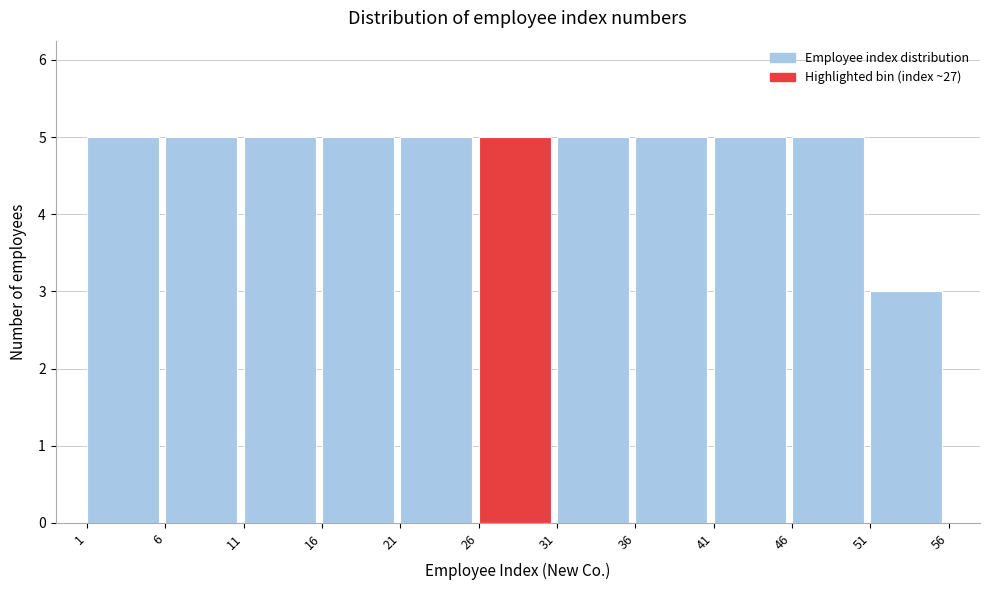

What is the height of the bar covering 11 to 16 on the x-axis? The values are not printed on the chart, so give them approximately, as read against the axis.

5